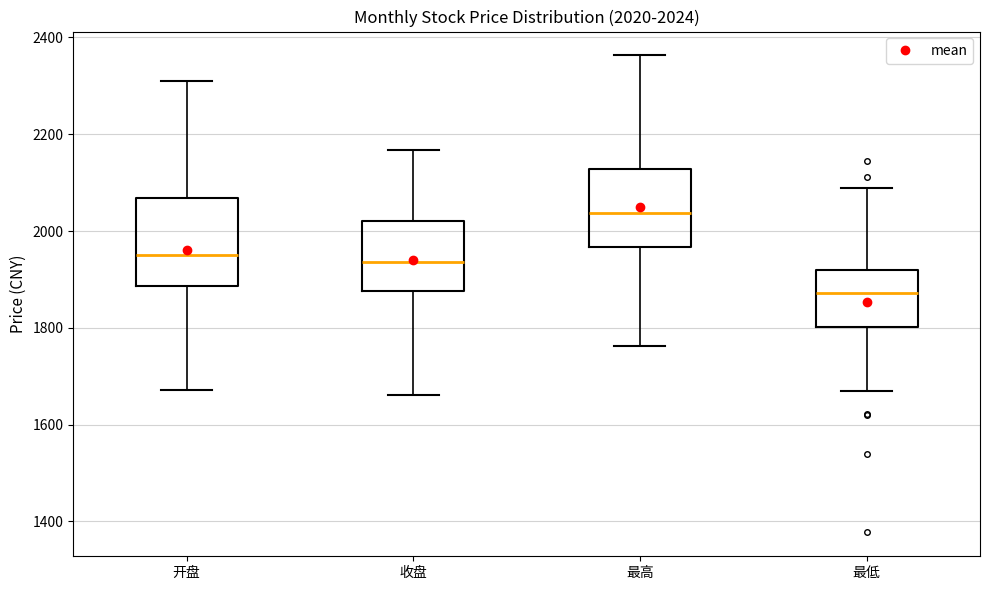

Which box has the lowest median line?

最低